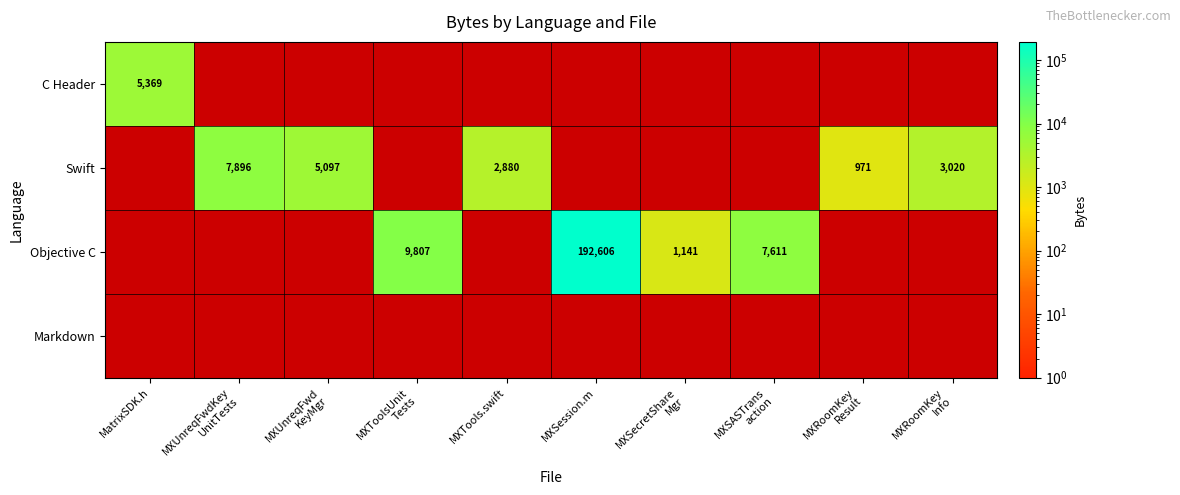

The C Header series shows 2659 at MatrixSDK.h. True or false?

False